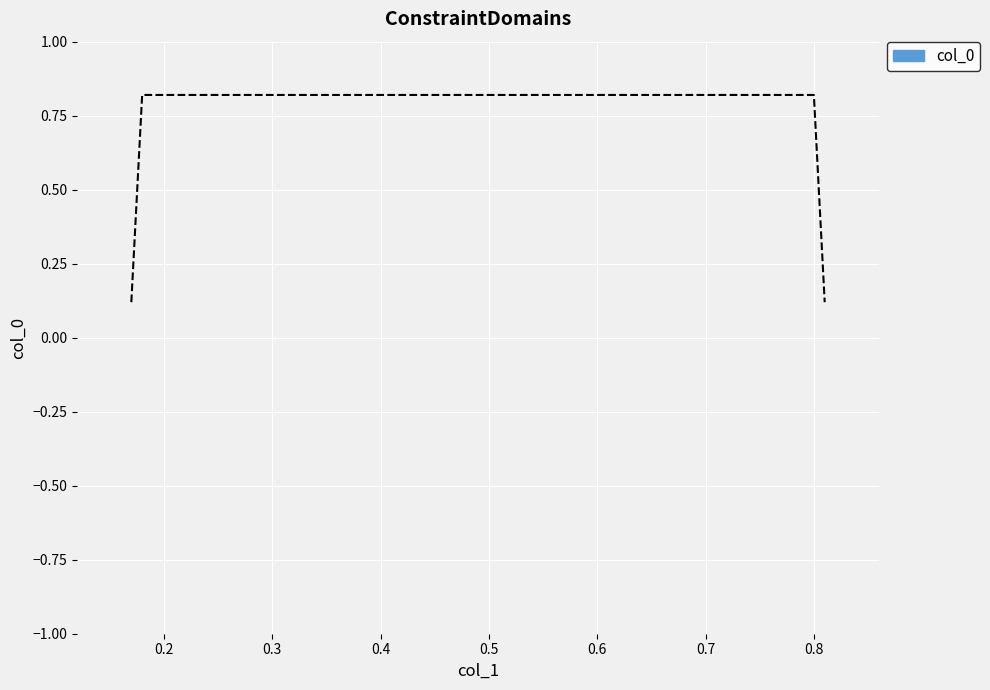

How many series are shown in this chart?

1